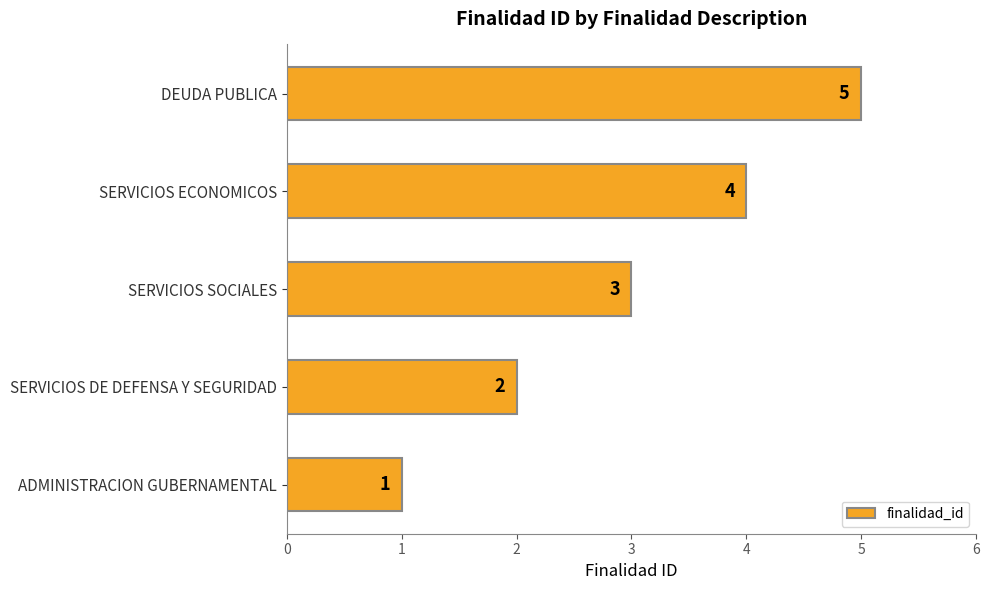

How many values are below 3?

2